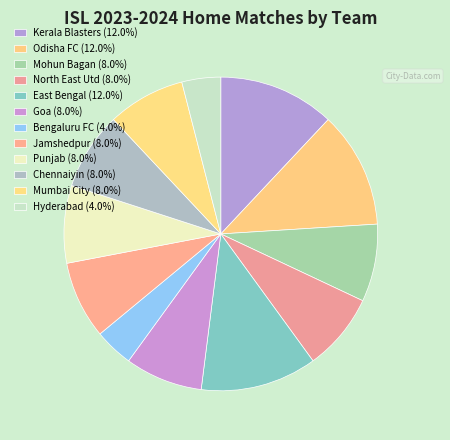

How many segments does this pie chart have?

12